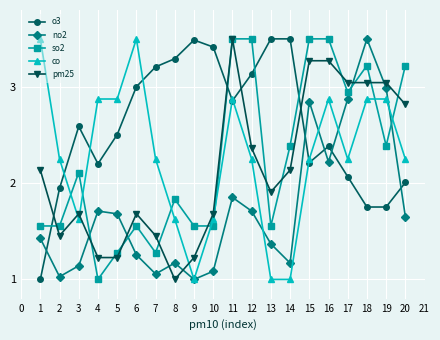

Where does the so2 series first go above 2?

3